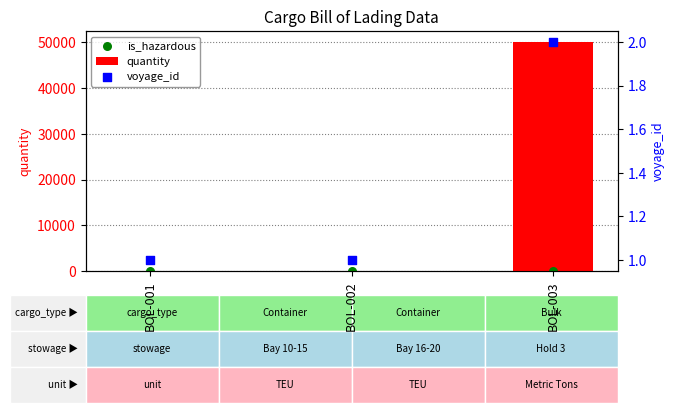

Which series contains the lowest Y value?

is_hazardous